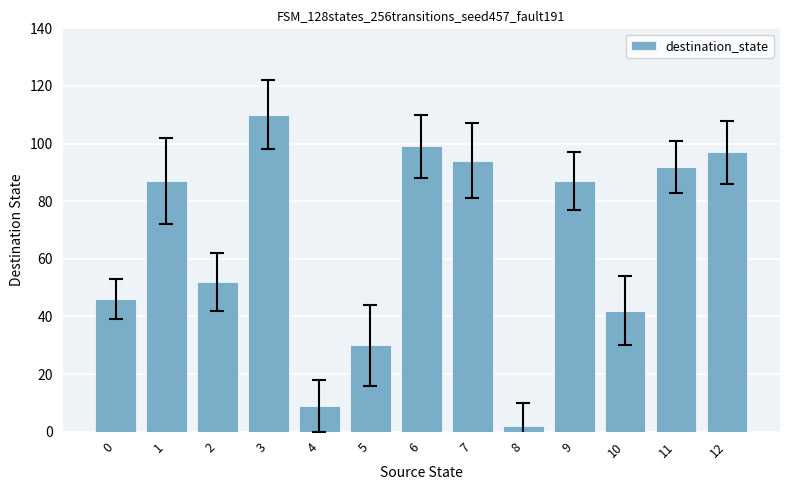

What is the difference between the maximum and second lowest values?

101